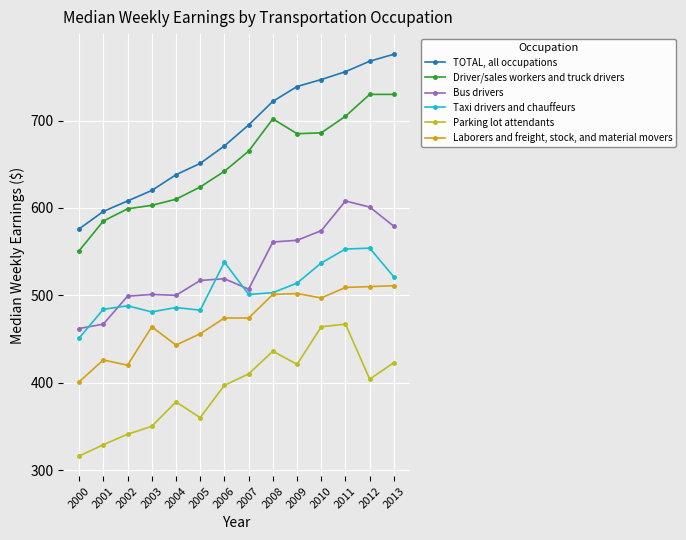

True or false: Driver/sales workers and truck drivers and Parking lot attendants cross at least once.

False